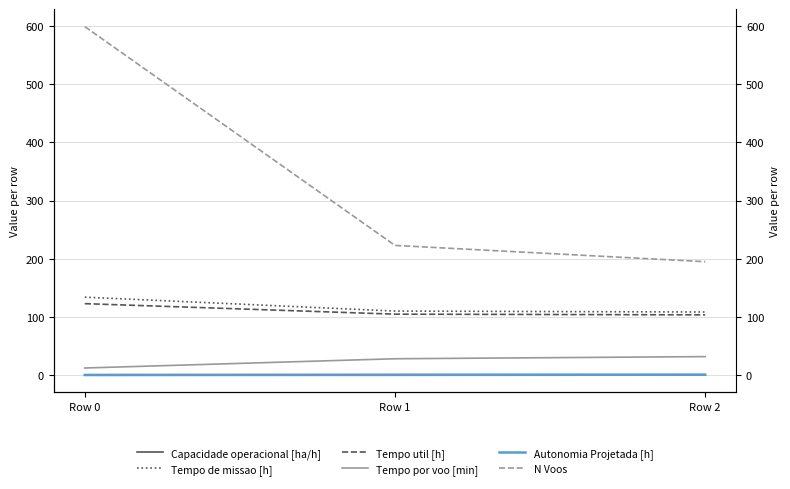

How many lines are shown in the chart?

6